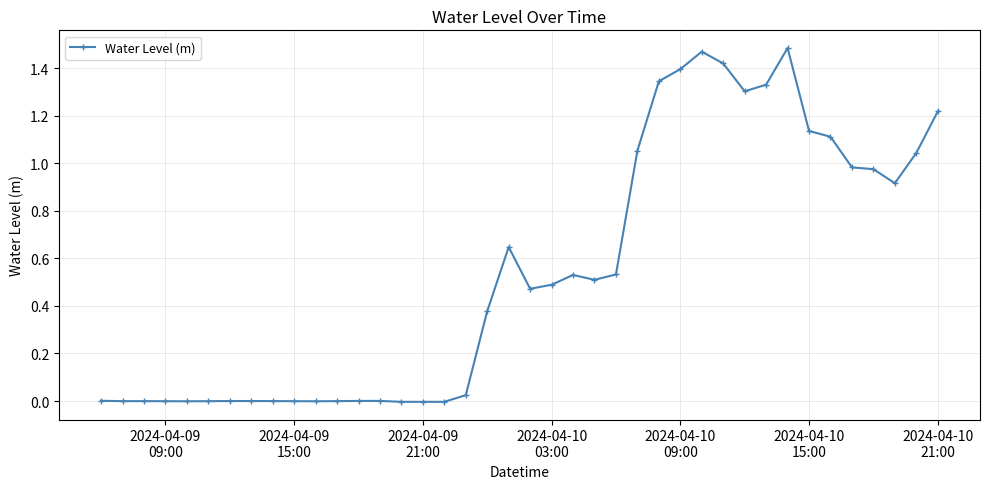

What is the sum of all values?

21.8